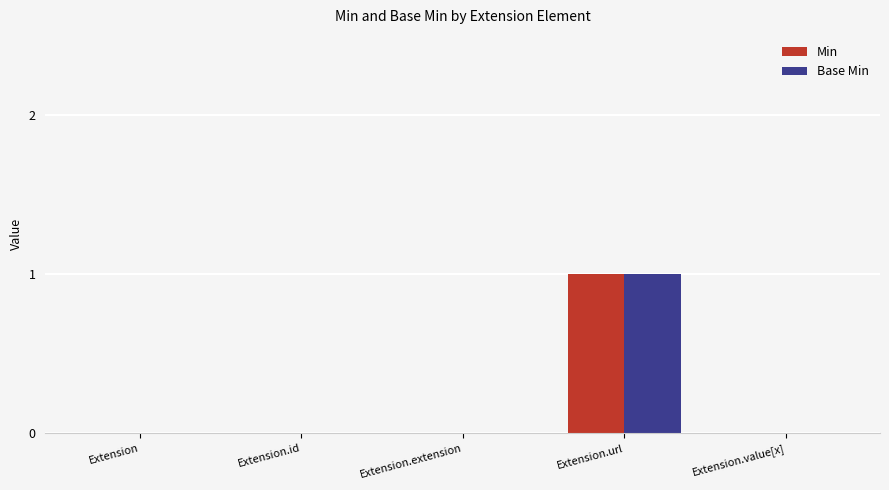

At which category is the sum across all series the highest?

Extension.url